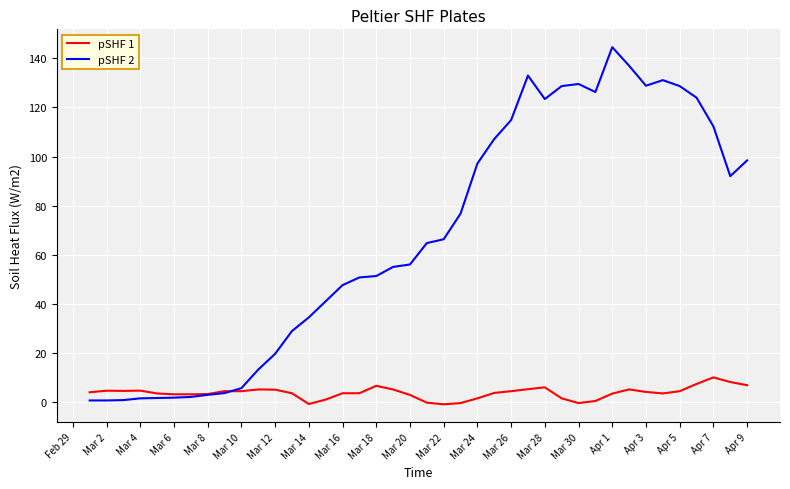

At how many categories does at least one series exceed 24?

28